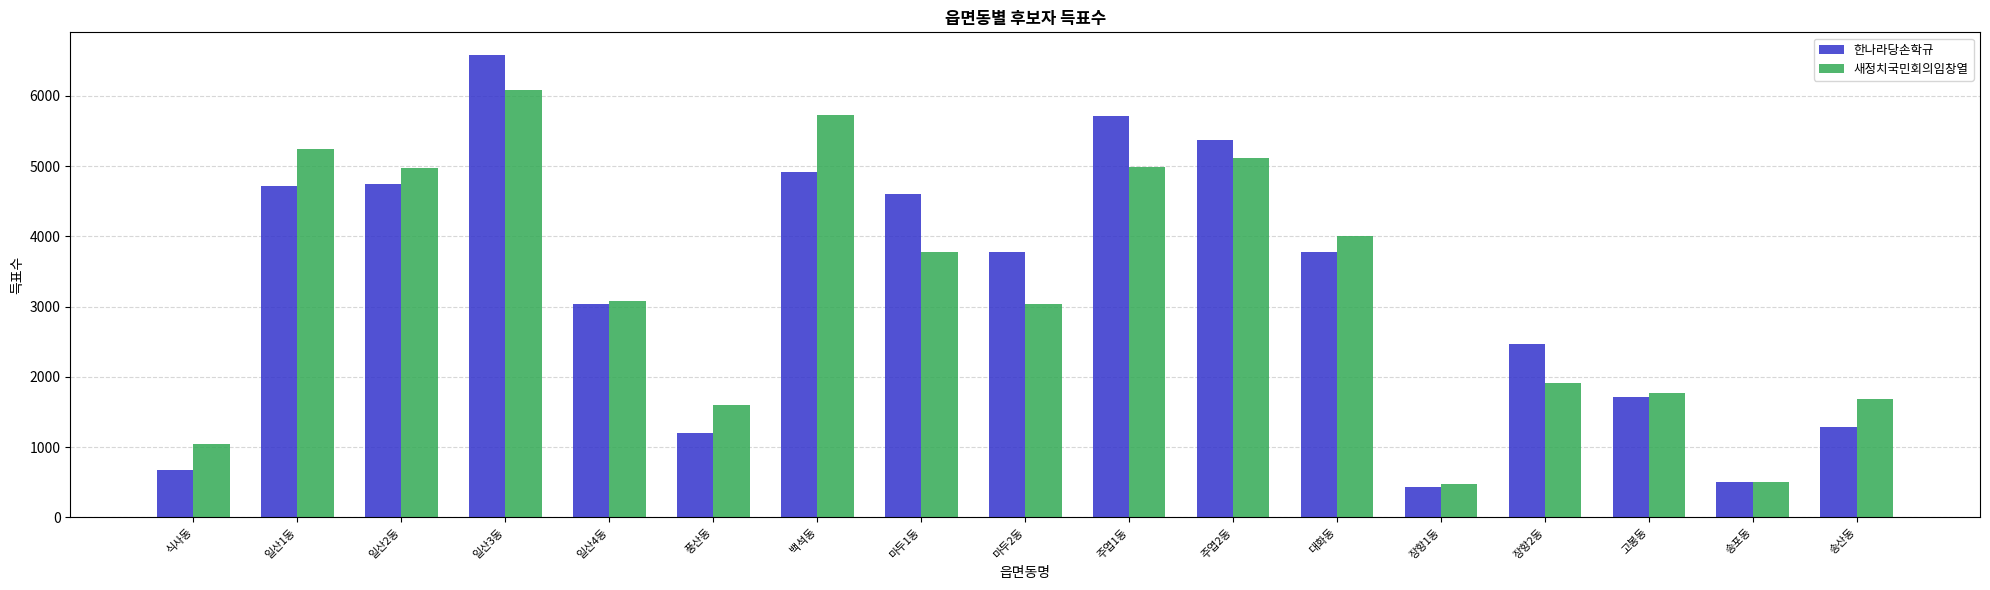

Does the chart contain stacked bars?

No